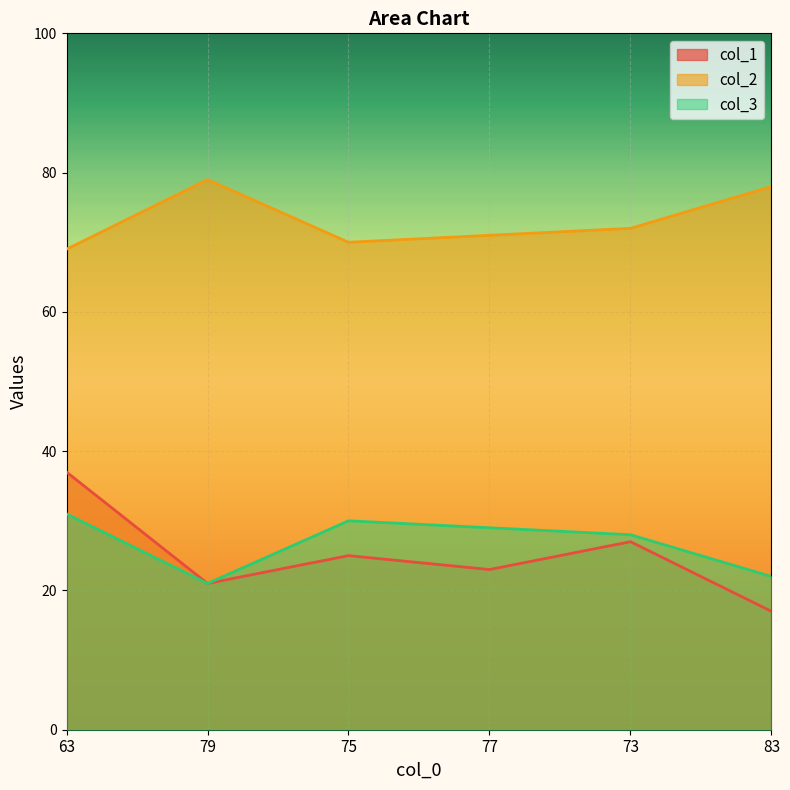

True or false: col_1 and col_3 cross at least once.

False